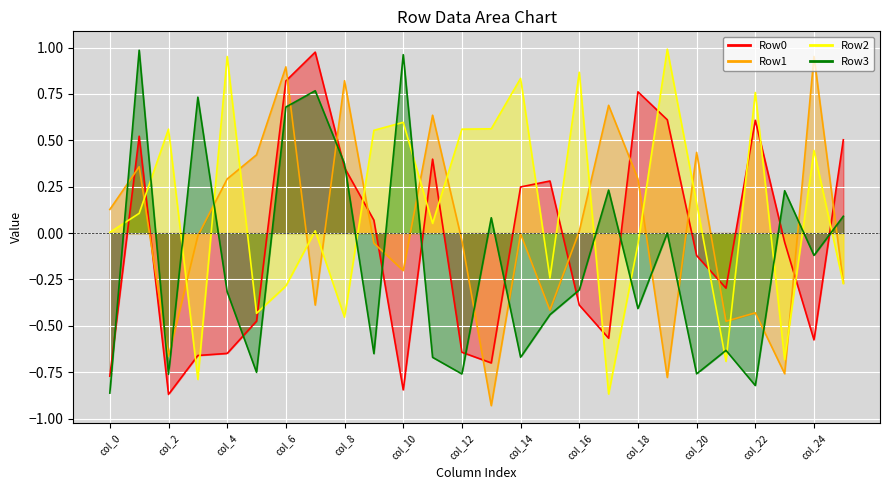

Which series has the largest total across all categories?

Row2